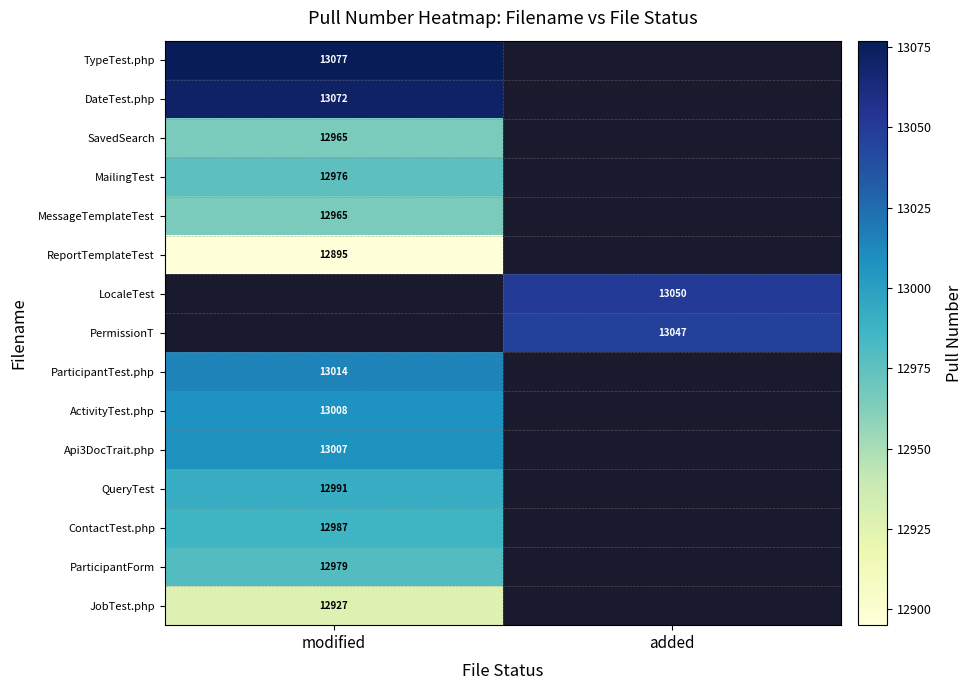

True or false: DateTest.php has a value of 13072 at modified.

True